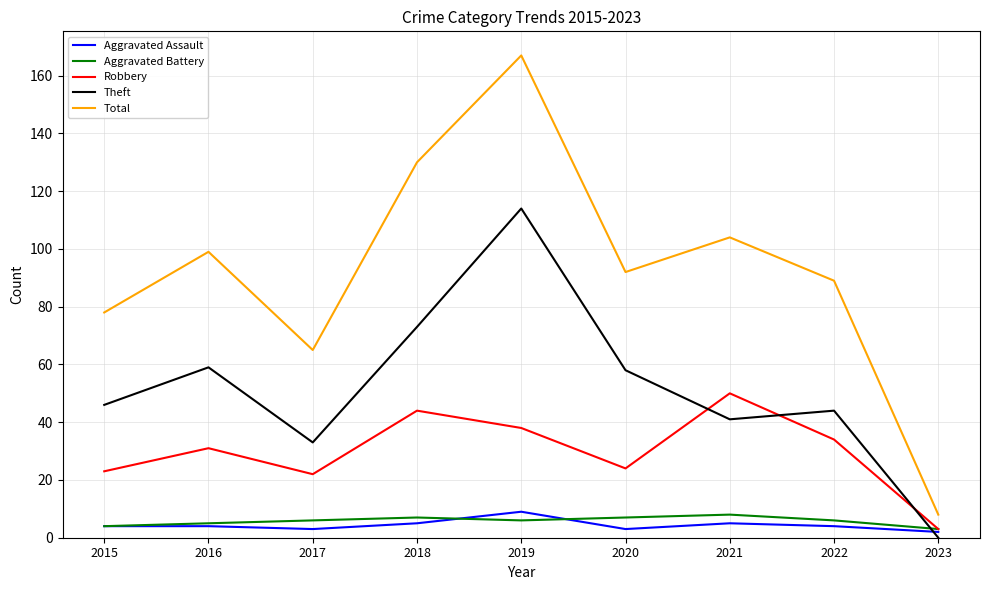

Which series changed the most between 2015 and 2021?

Robbery